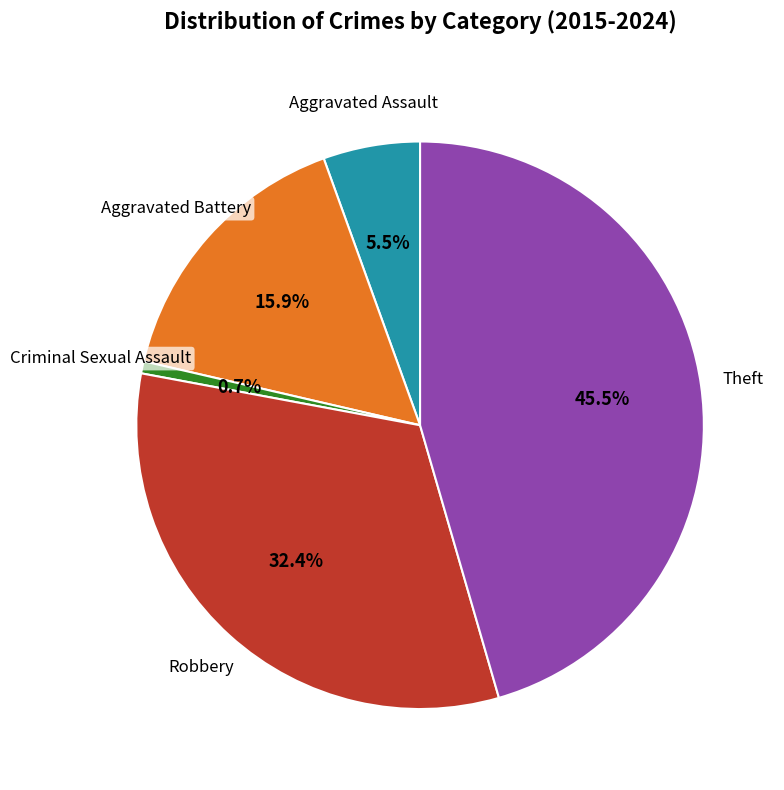

Is there any slice that represents more than half of the pie?

No